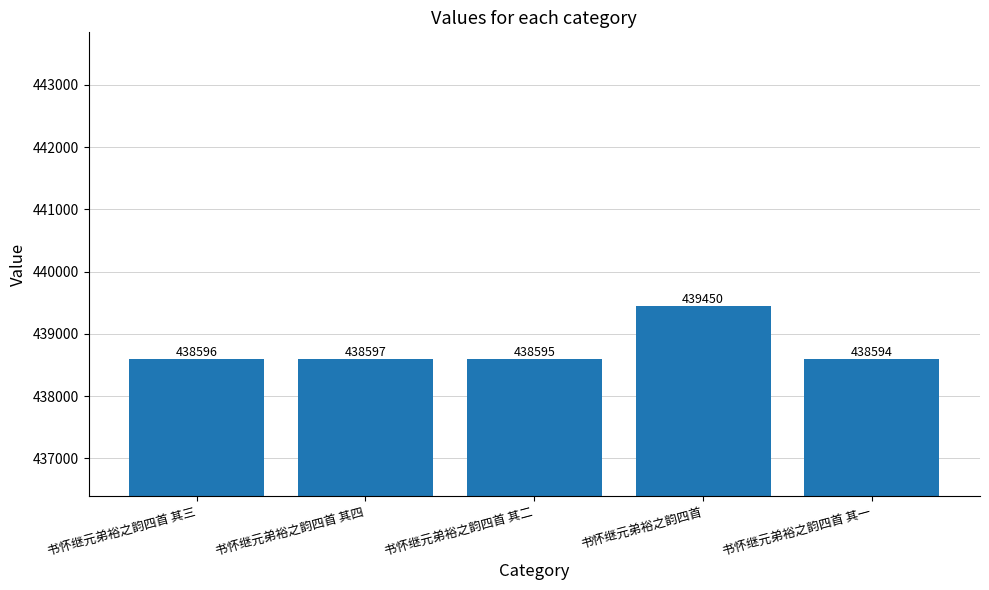

What is the greatest value displayed?

439450